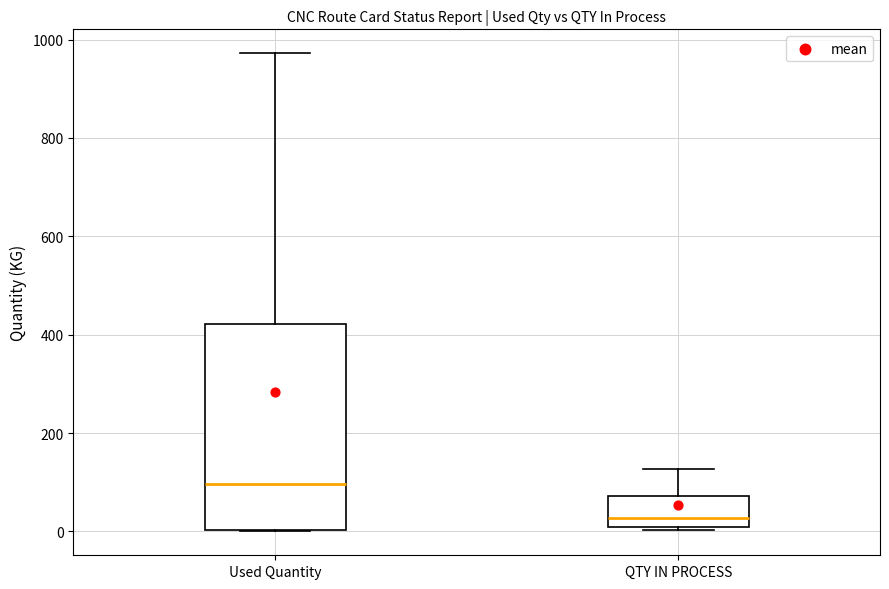

Where does the median line of the box for QTY IN PROCESS sit on the y-axis? The values are not printed on the chart, so give them approximately, as read against the axis.

20